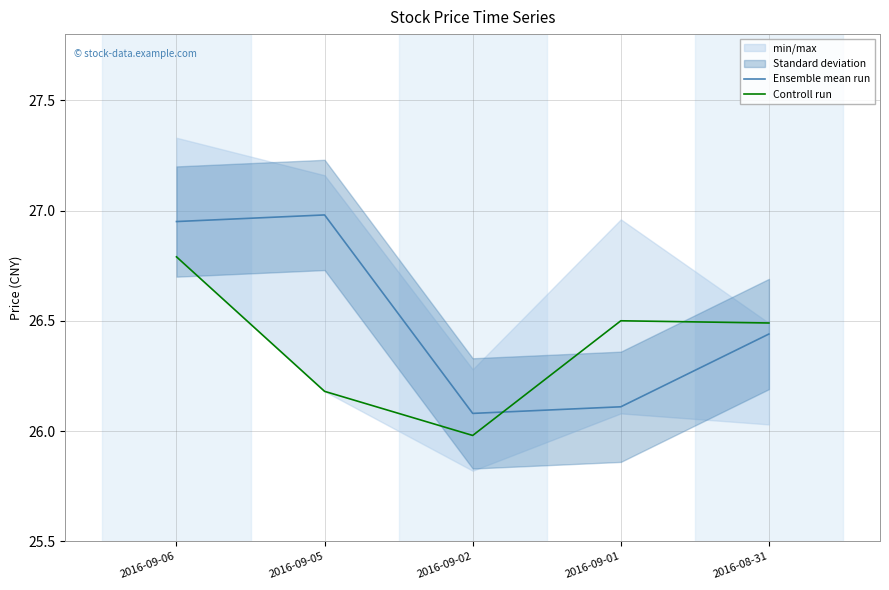

What is the sum of the Controll run values at 2016-09-01 and 2016-09-05?

52.7